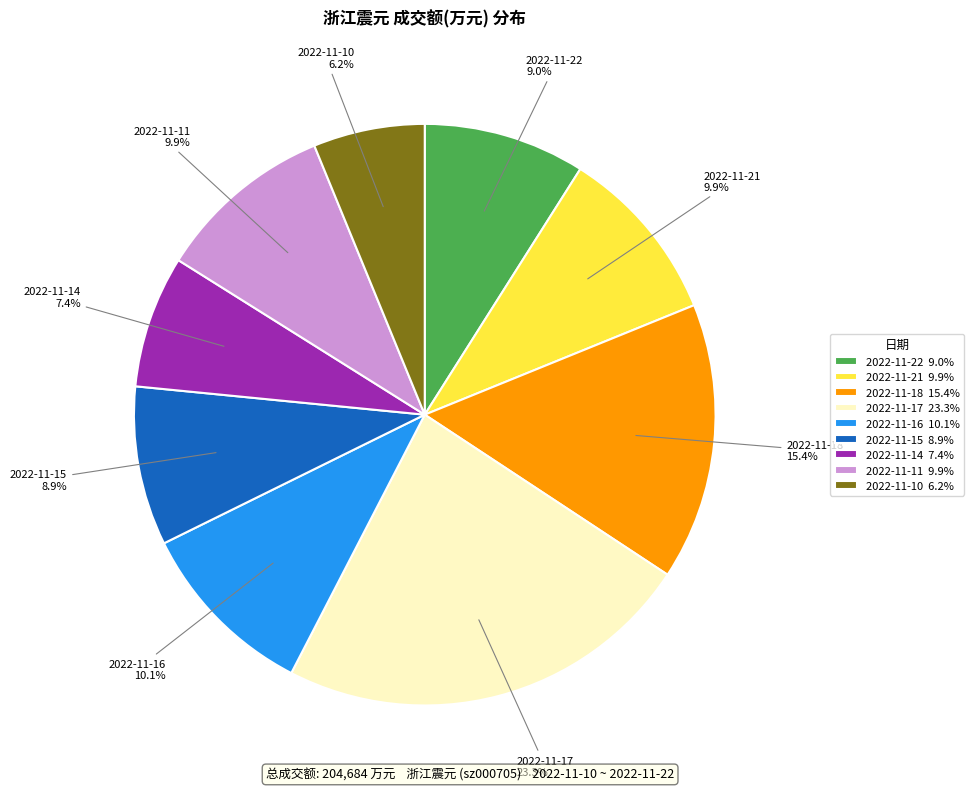

The 2022-11-14 slice represents 17% of the pie. True or false?

False